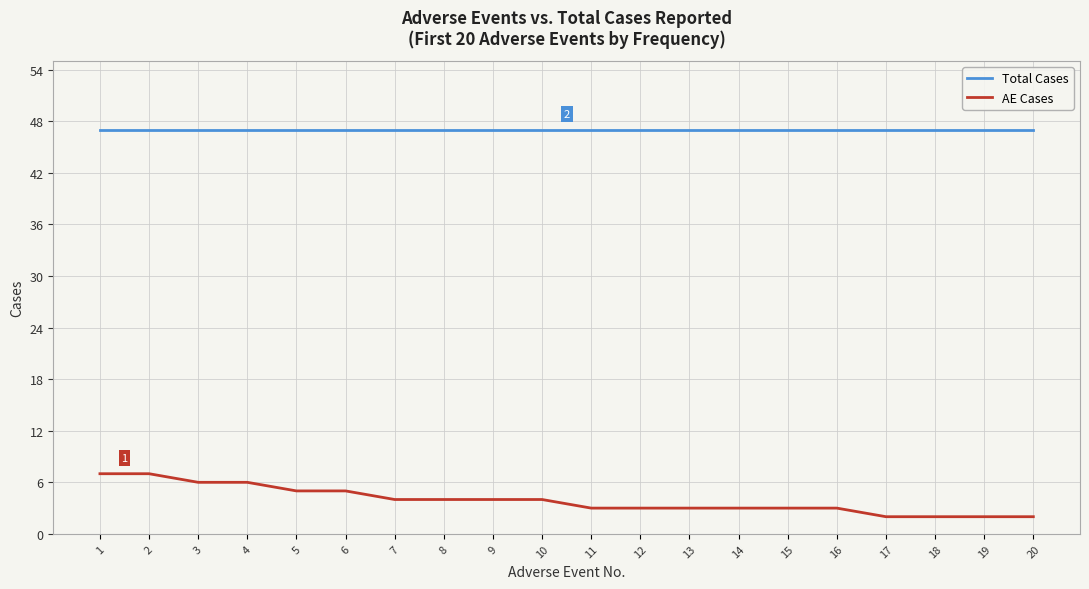

Is it true that AE Cases equals 4 at 9?

True